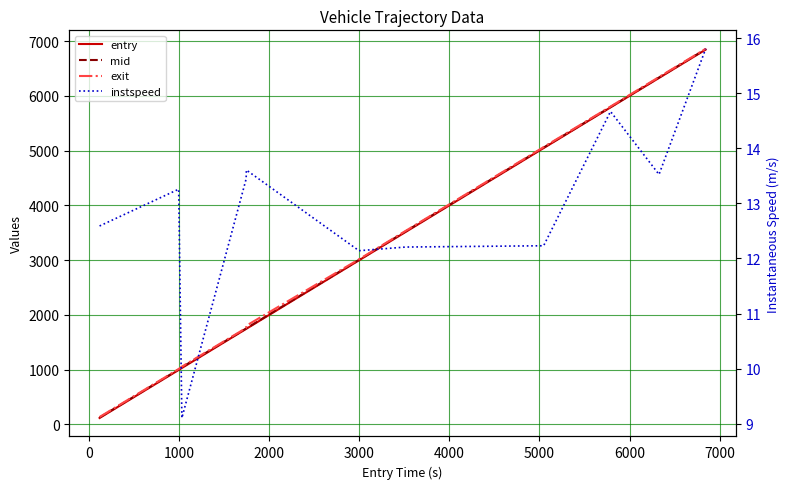

True or false: mid has more than 0 points higher than both neighbors.

False